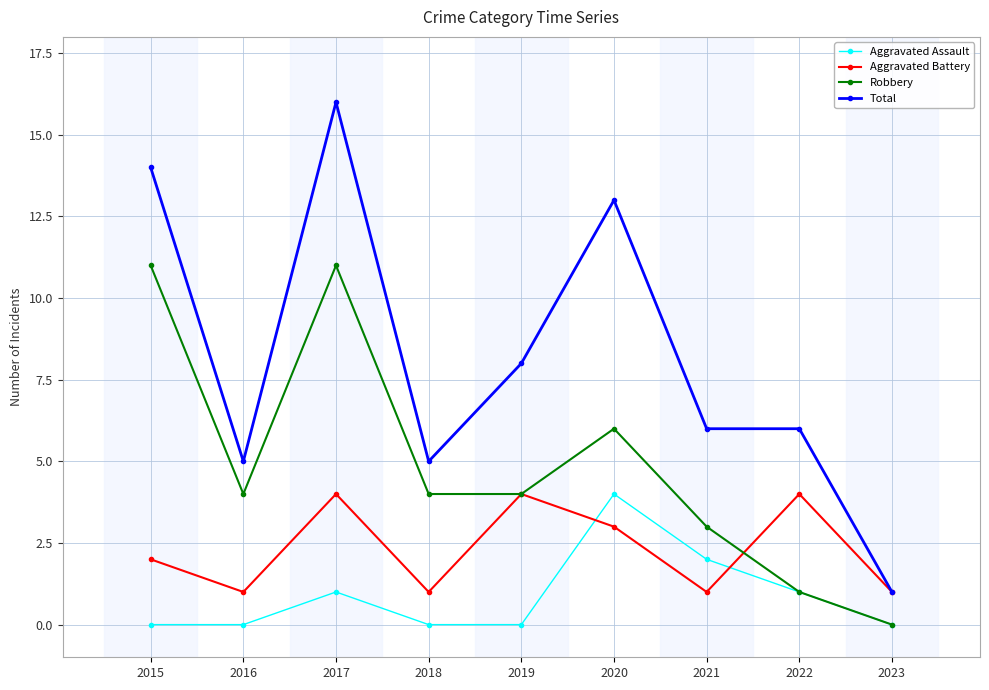

At how many categories does at least one series exceed 10?

3